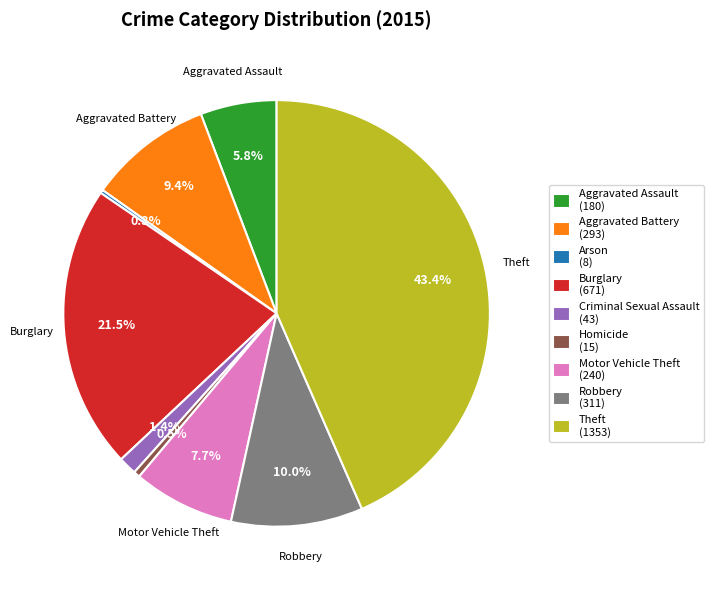

What is the ratio of the value at Burglary (671) to the value at Aggravated Battery (293)?

2.3